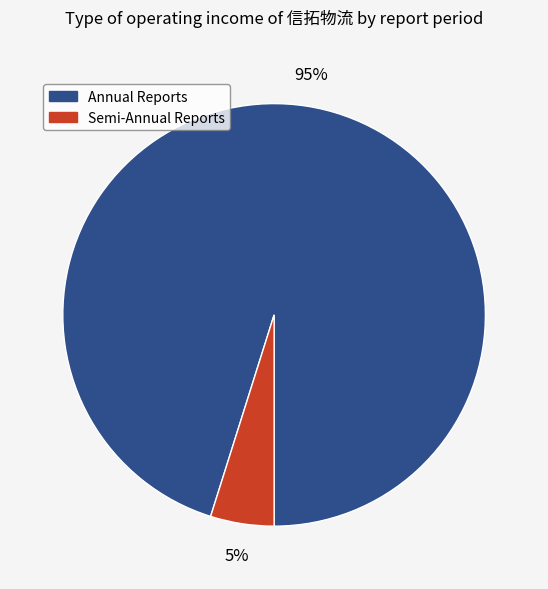

How many slices are in this pie chart?

2